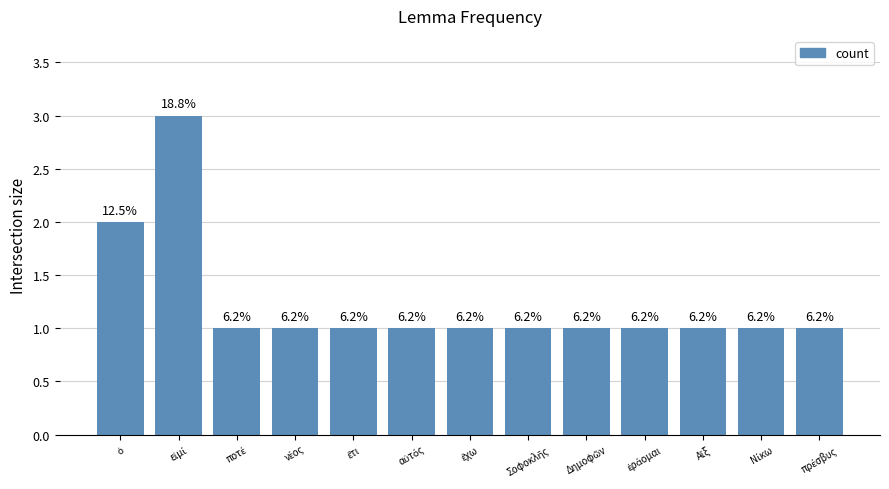

True or false: the data shows 1 at Σοφοκλῆς.

True